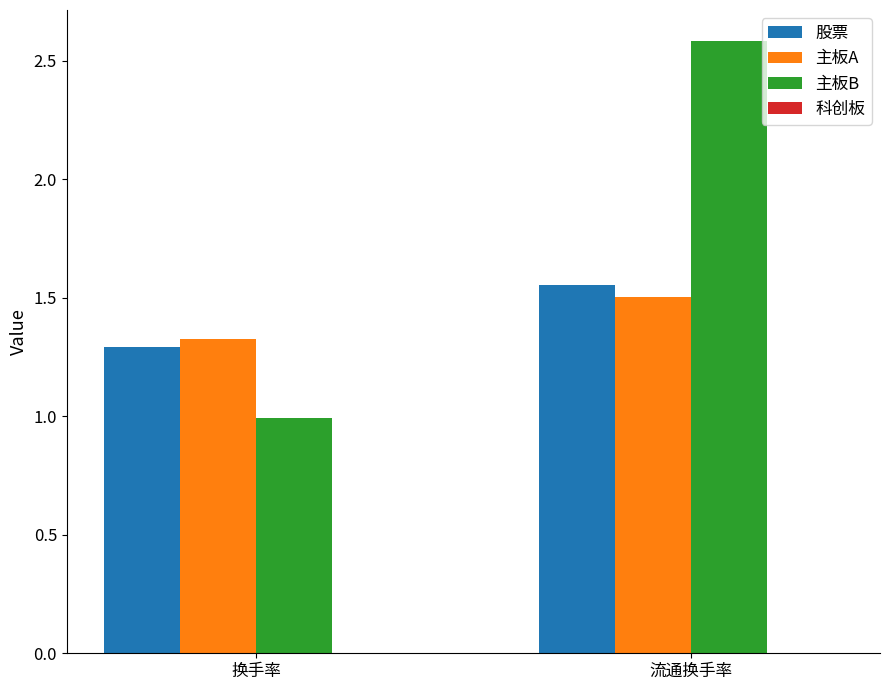

What is the approximate value of 主板A at 换手率?

1.3